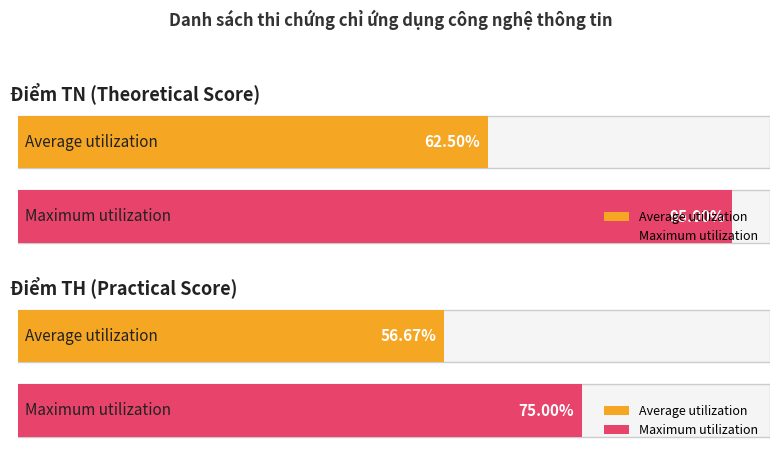

True or false: Maximum utilization has a value of 3.8 at Mai.

False